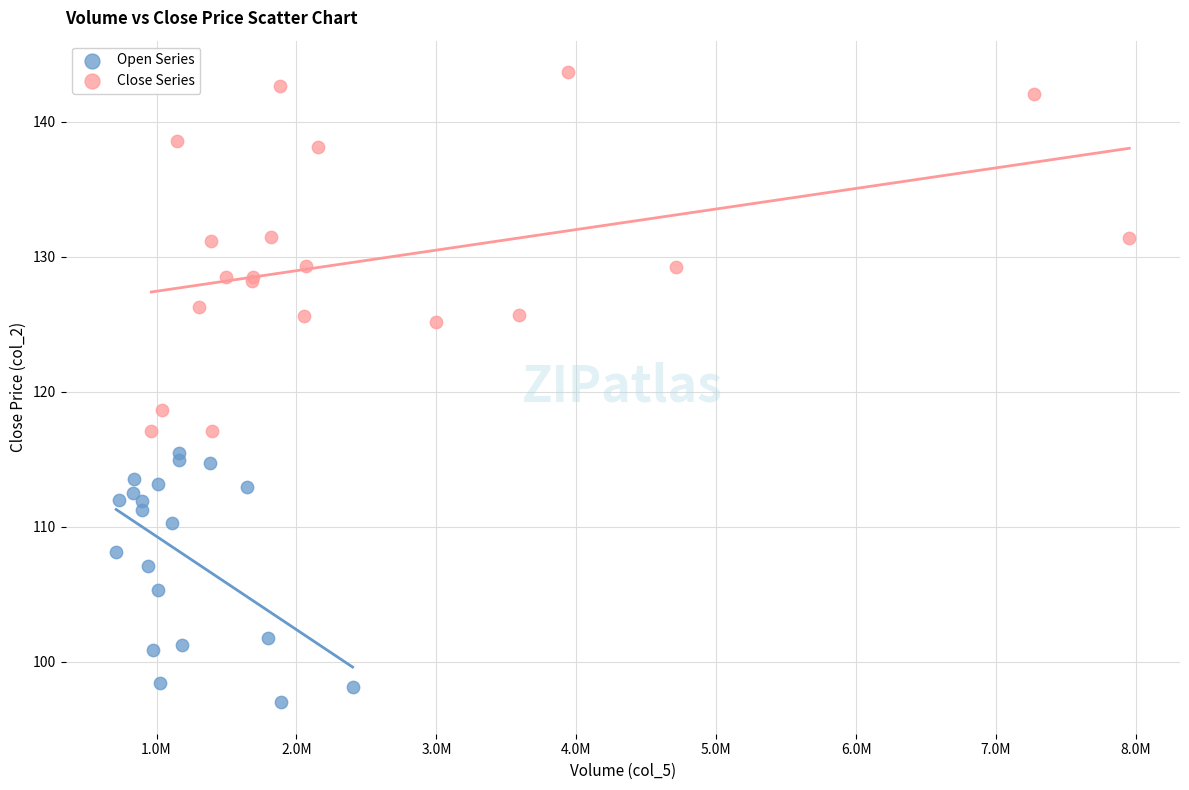

Which series has the widest spread of Y values?

Close Series